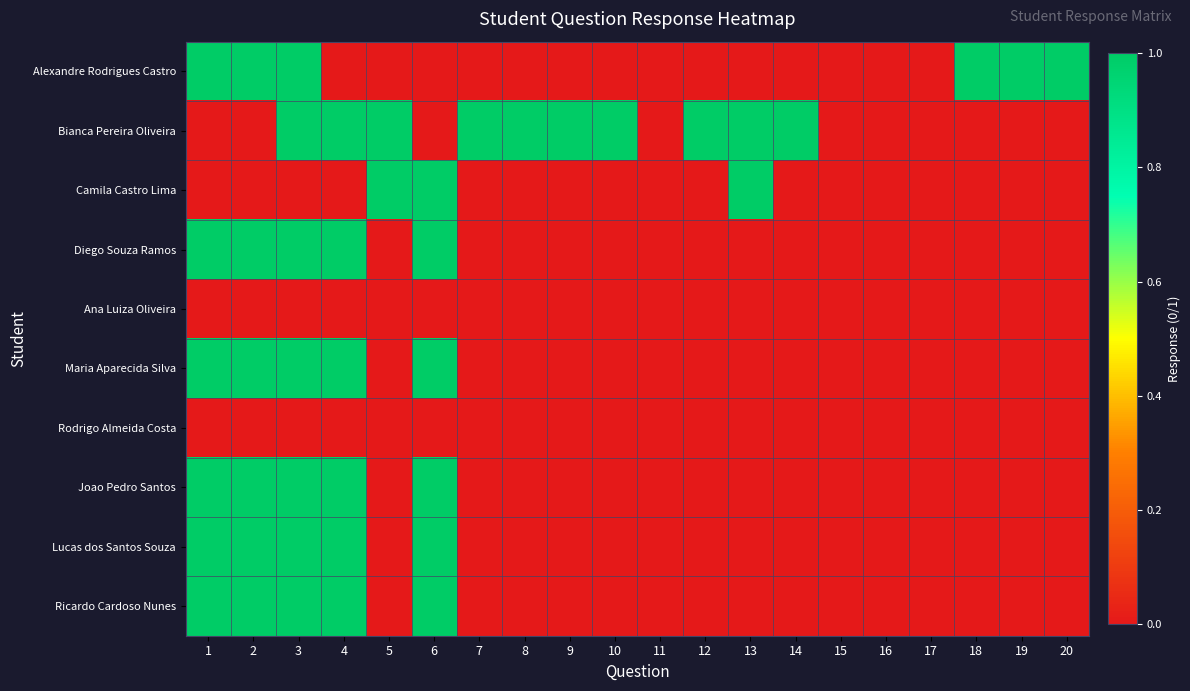

Reading right to left, what are all the values shown in this chart?

Alexandre Rodrigues Castro: 20=1	19=1	18=1	17=0	16=0	15=0	14=0	13=0	12=0	11=0	10=0	9=0	8=0	7=0	6=0	5=0	4=0	3=1	2=1	1=1
Bianca Pereira Oliveira: 20=0	19=0	18=0	17=0	16=0	15=0	14=1	13=1	12=1	11=0	10=1	9=1	8=1	7=1	6=0	5=1	4=1	3=1	2=0	1=0
Camila Castro Lima: 20=0	19=0	18=0	17=0	16=0	15=0	14=0	13=1	12=0	11=0	10=0	9=0	8=0	7=0	6=1	5=1	4=0	3=0	2=0	1=0
Diego Souza Ramos: 20=0	19=0	18=0	17=0	16=0	15=0	14=0	13=0	12=0	11=0	10=0	9=0	8=0	7=0	6=1	5=0	4=1	3=1	2=1	1=1
Ana Luiza Oliveira: 20=0	19=0	18=0	17=0	16=0	15=0	14=0	13=0	12=0	11=0	10=0	9=0	8=0	7=0	6=0	5=0	4=0	3=0	2=0	1=0
Maria Aparecida Silva: 20=0	19=0	18=0	17=0	16=0	15=0	14=0	13=0	12=0	11=0	10=0	9=0	8=0	7=0	6=1	5=0	4=1	3=1	2=1	1=1
Rodrigo Almeida Costa: 20=0	19=0	18=0	17=0	16=0	15=0	14=0	13=0	12=0	11=0	10=0	9=0	8=0	7=0	6=0	5=0	4=0	3=0	2=0	1=0
Joao Pedro Santos: 20=0	19=0	18=0	17=0	16=0	15=0	14=0	13=0	12=0	11=0	10=0	9=0	8=0	7=0	6=1	5=0	4=1	3=1	2=1	1=1
Lucas dos Santos Souza: 20=0	19=0	18=0	17=0	16=0	15=0	14=0	13=0	12=0	11=0	10=0	9=0	8=0	7=0	6=1	5=0	4=1	3=1	2=1	1=1
Ricardo Cardoso Nunes: 20=0	19=0	18=0	17=0	16=0	15=0	14=0	13=0	12=0	11=0	10=0	9=0	8=0	7=0	6=1	5=0	4=1	3=1	2=1	1=1